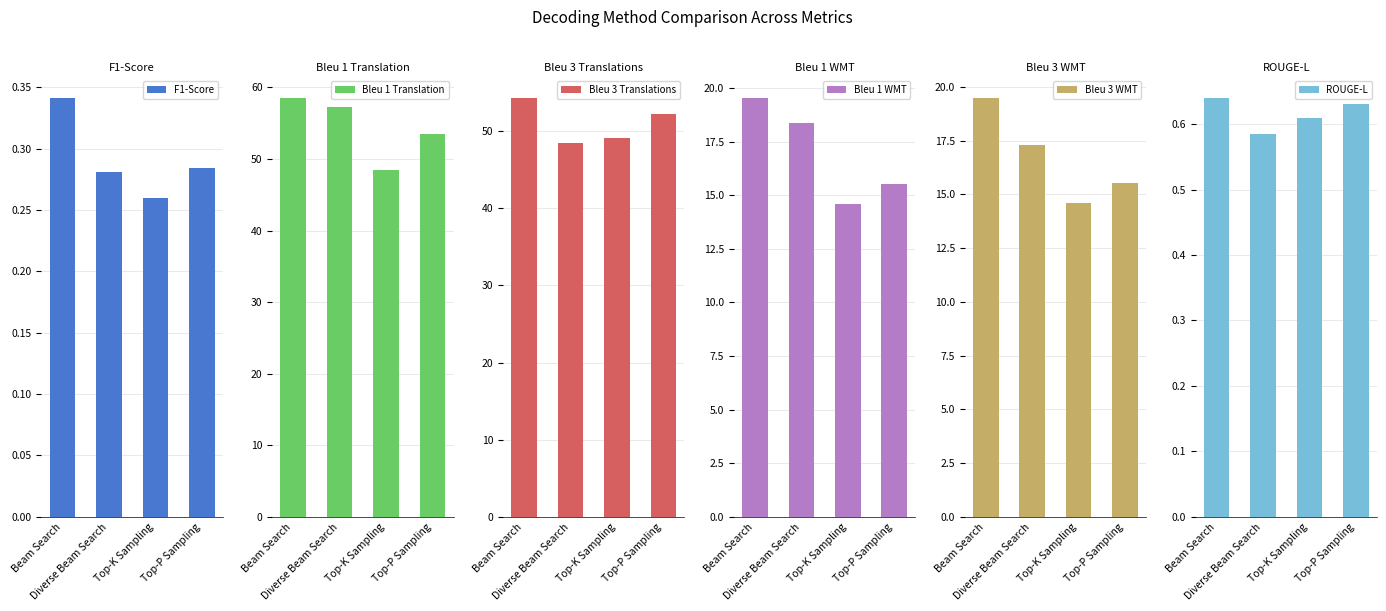

Count the number of data series in this chart.

6